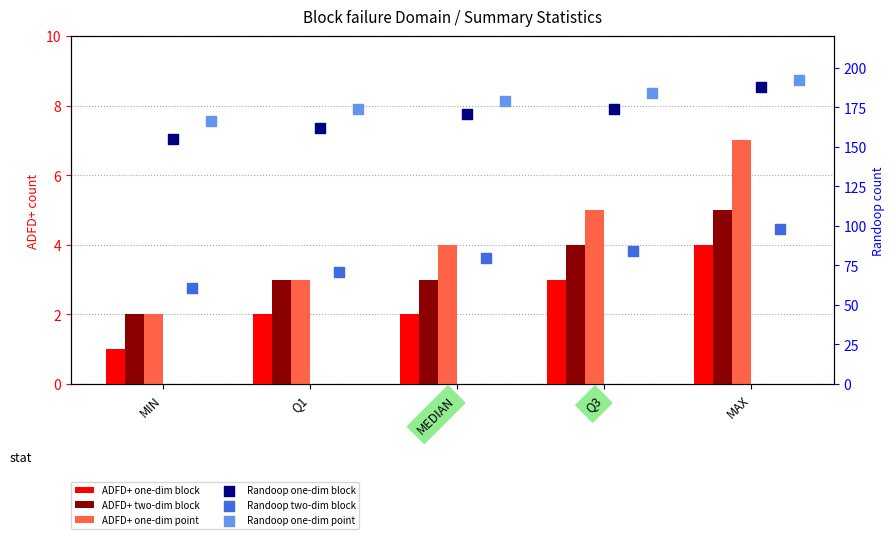

At which category is the sum across all series the highest?

MAX